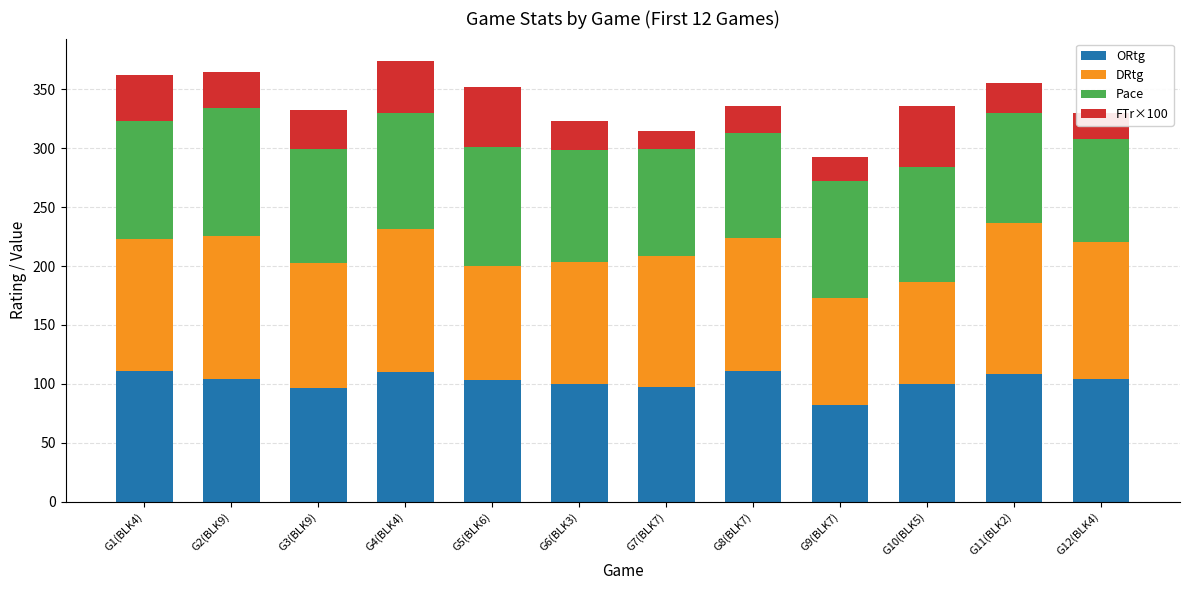

At which label does ORtg reach its minimum?

G9(BLK7)